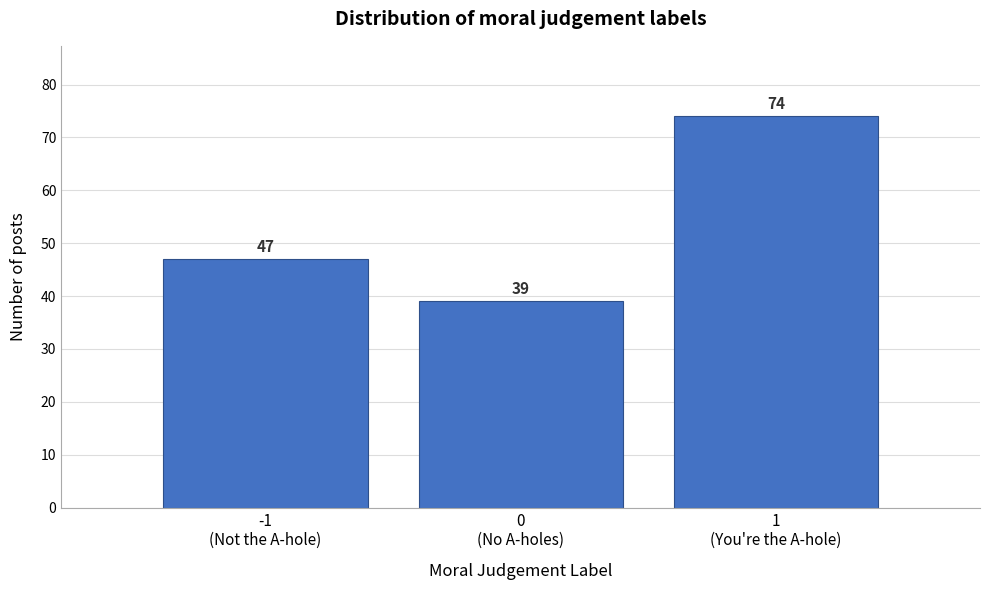

Reading left to right, extract all data points from this chart.

47	39	74